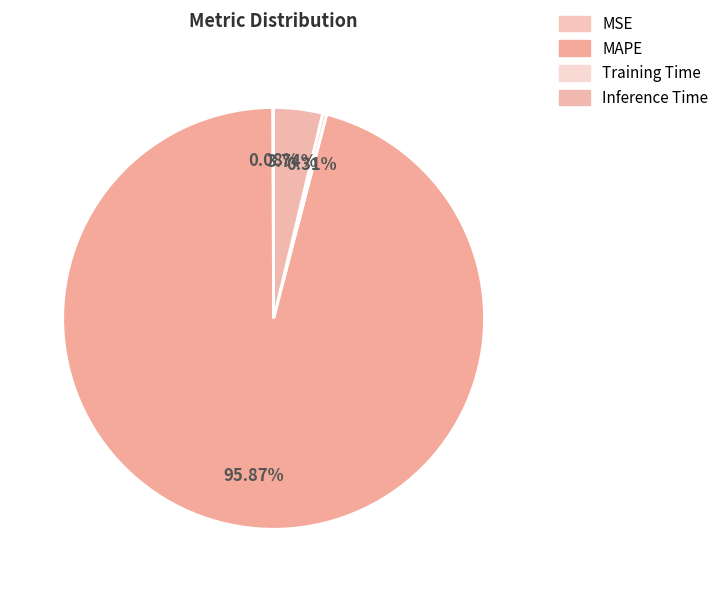

Is there any slice that represents more than half of the pie?

Yes